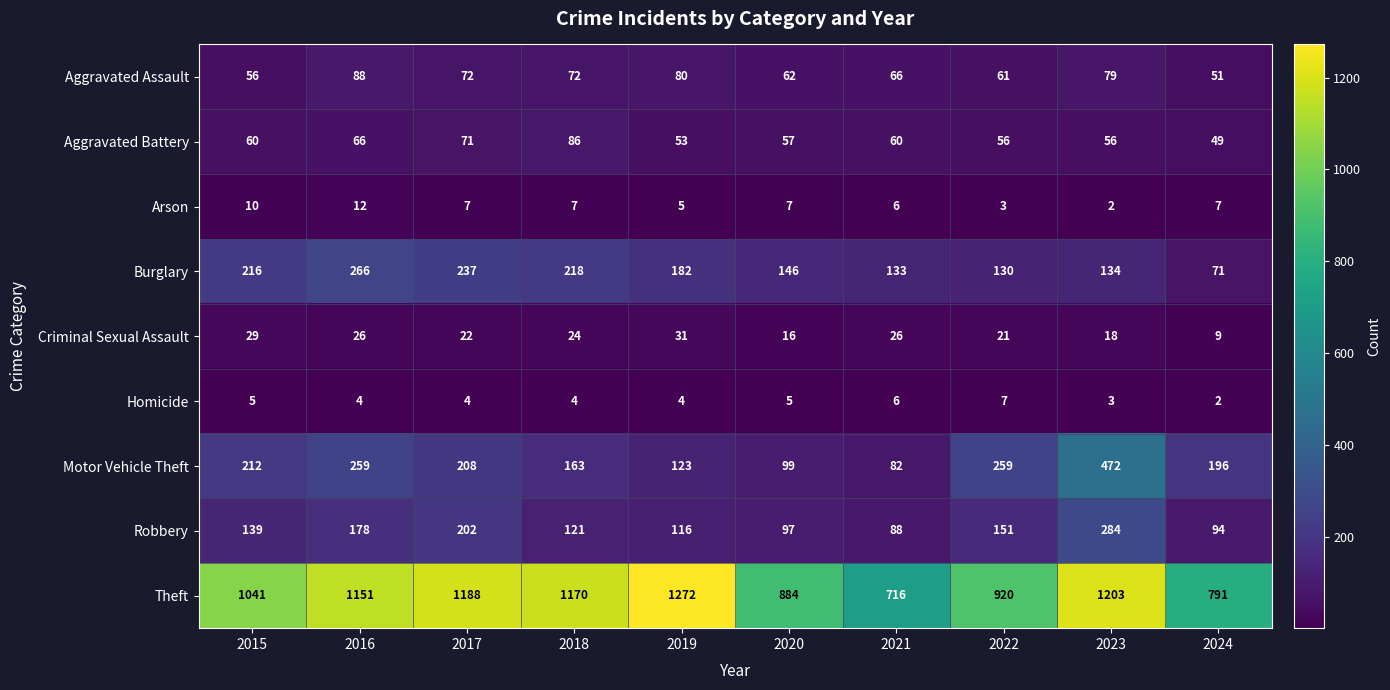

What is the minimum value for Theft?

716